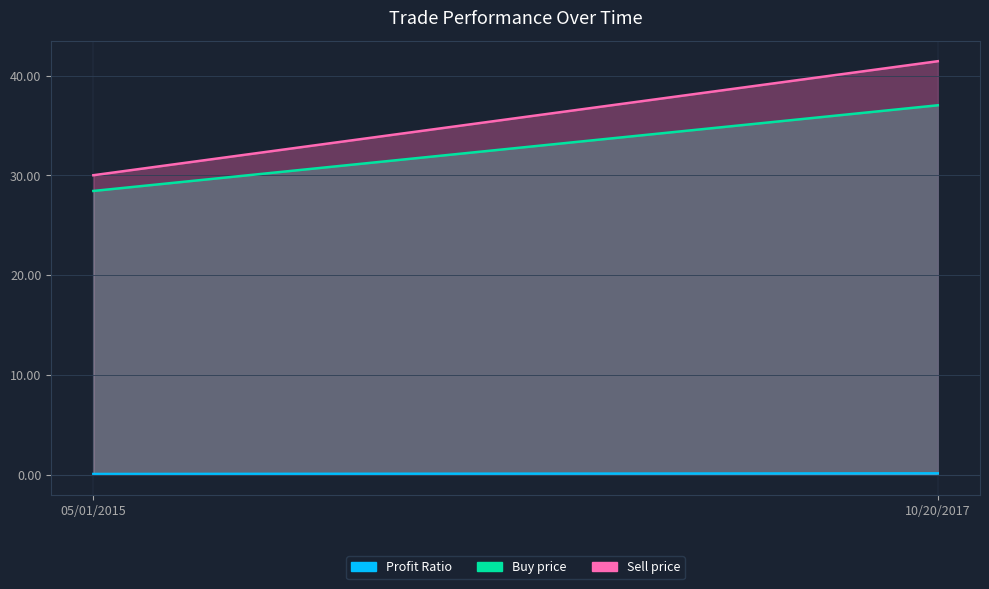

Where is Profit Ratio nearest to the value 0?

05/01/2015